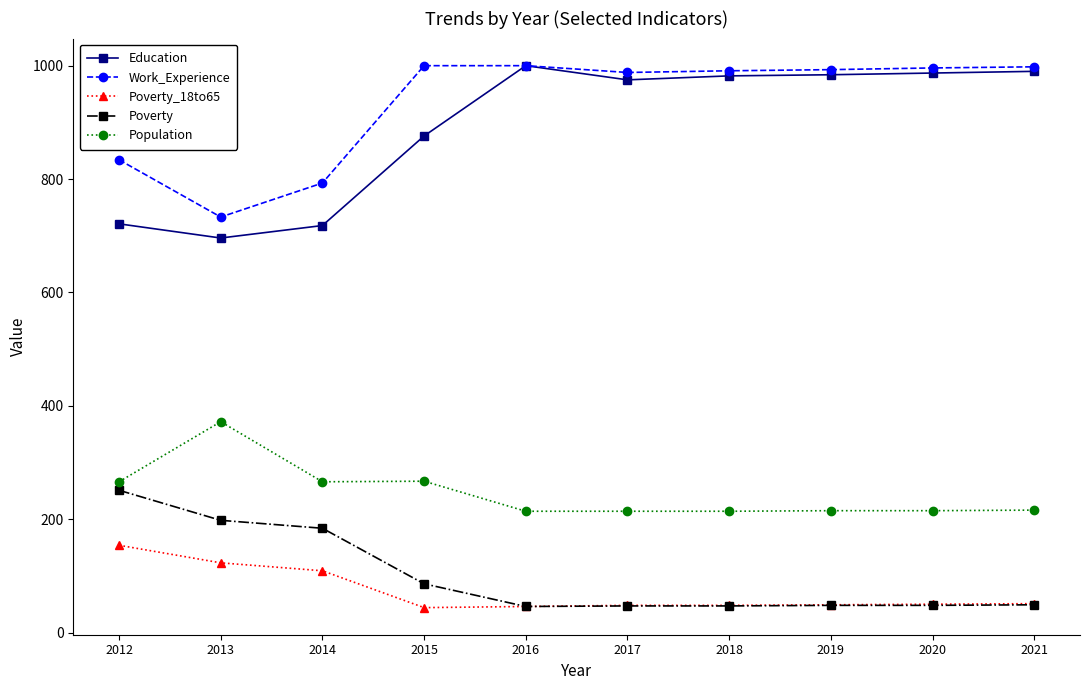

How many data points in Population are less than 216?

5